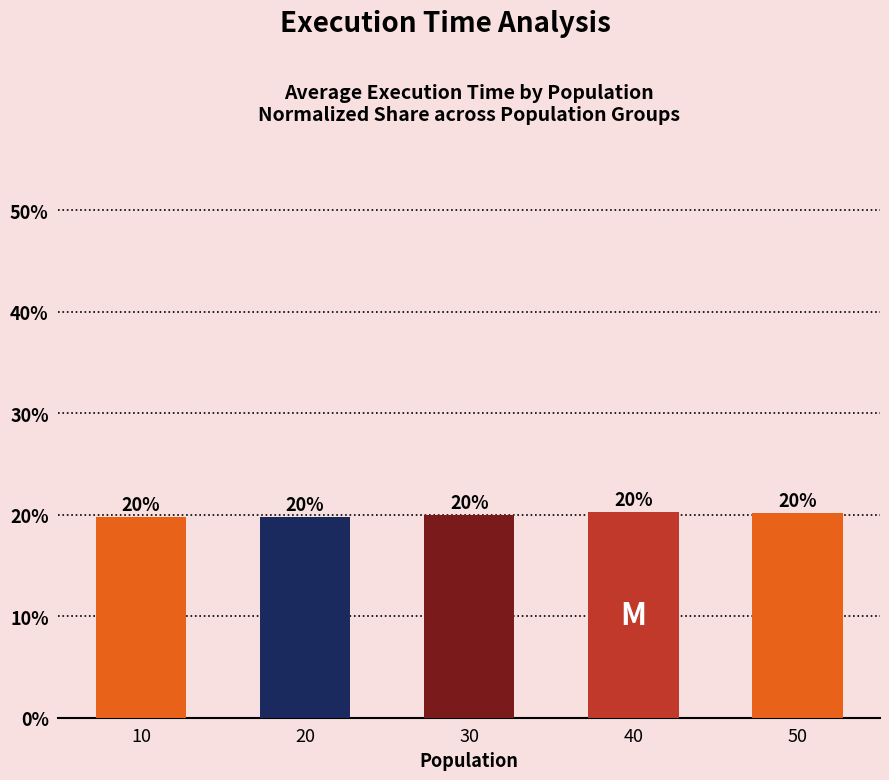

What is the difference between the second highest and minimum values?

0.3